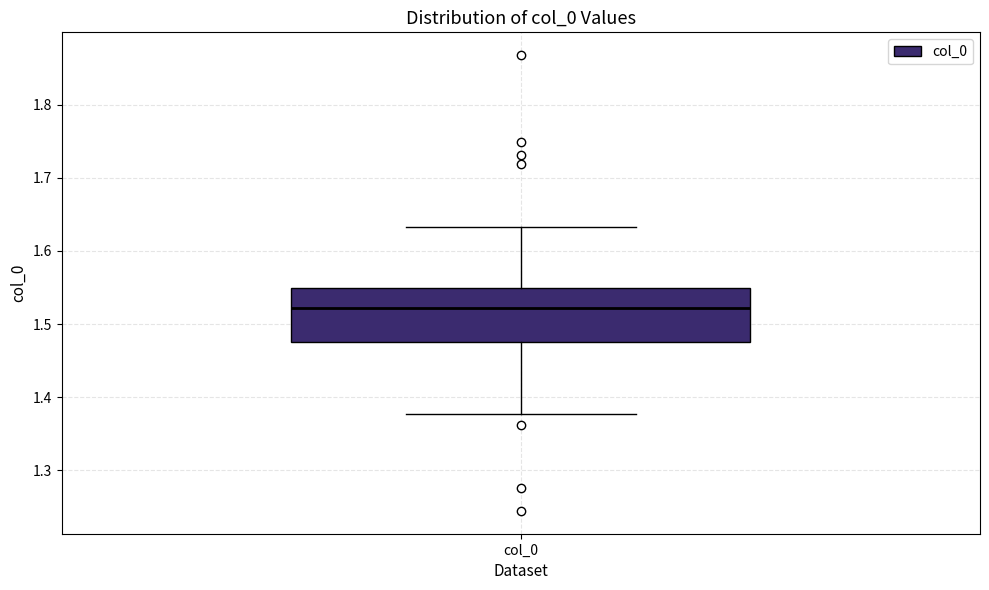

Where does the median line of the box for col_0 sit on the y-axis? The values are not printed on the chart, so give them approximately, as read against the axis.

1.52